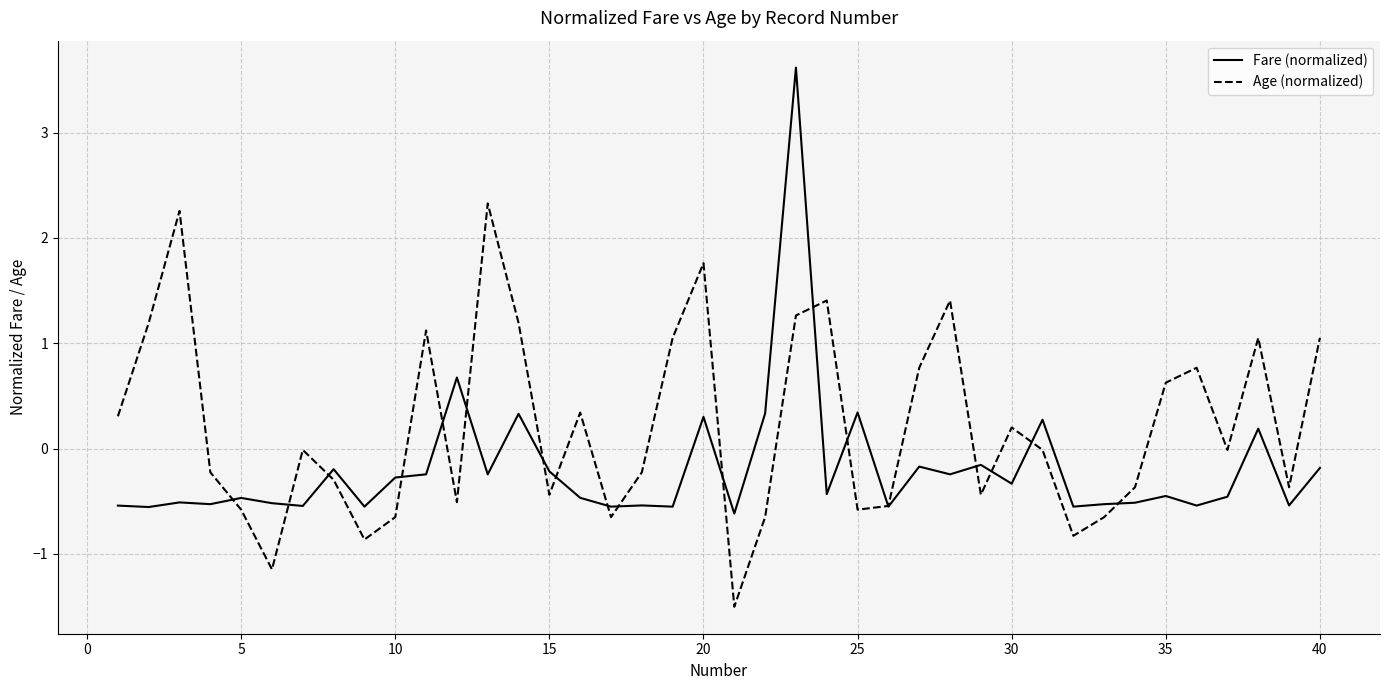

What is the maximum value shown in the chart?

3.6